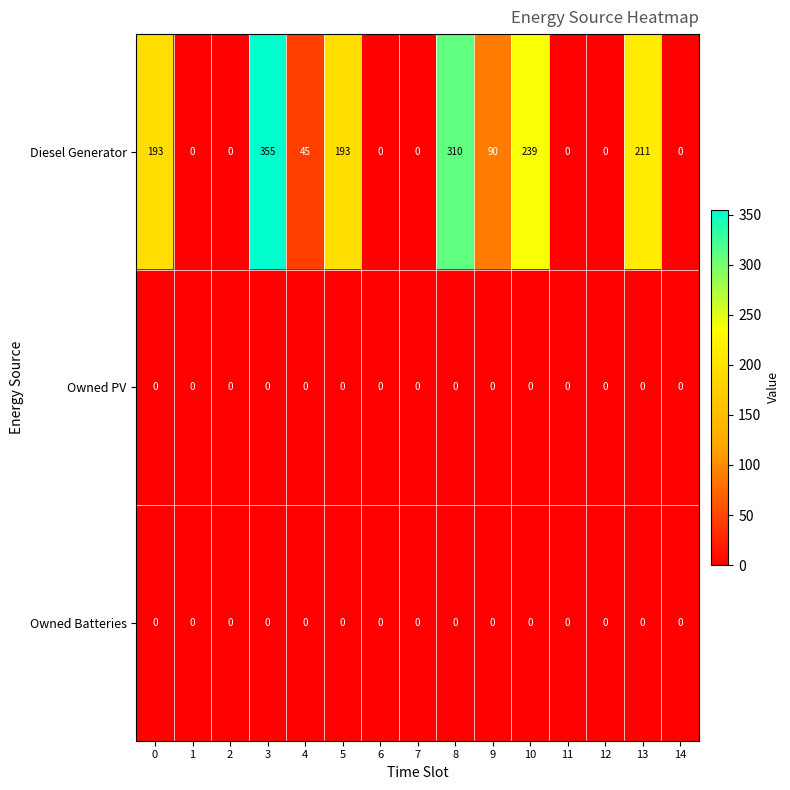

At which category does the chart reach its peak across all series?

3